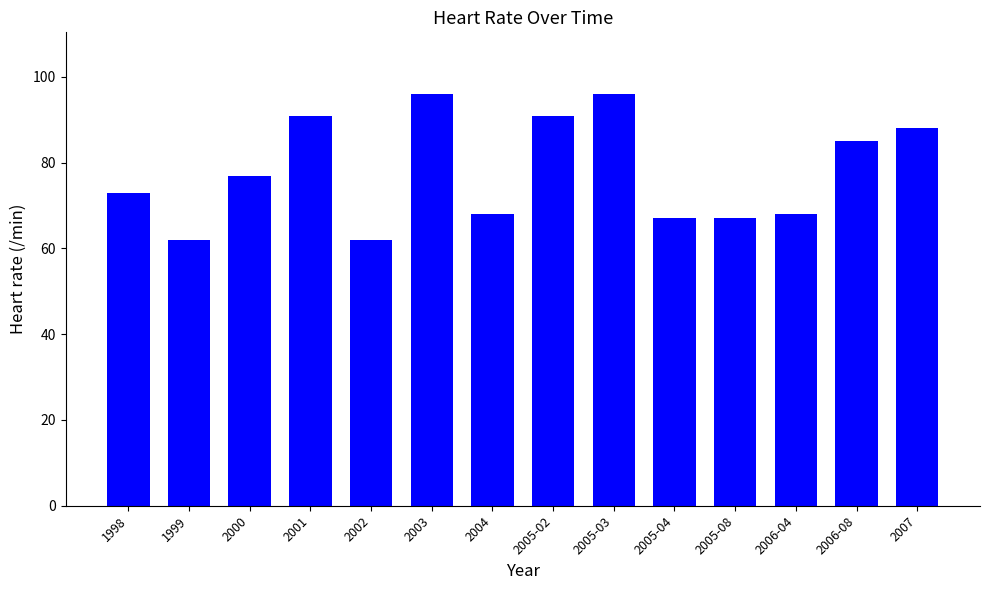

What is the smallest value displayed?

62